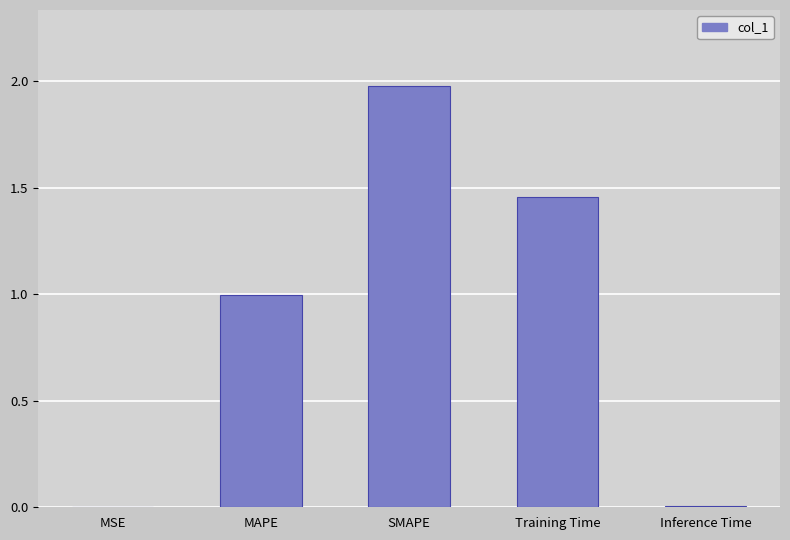

How many distinct data groups are displayed?

1